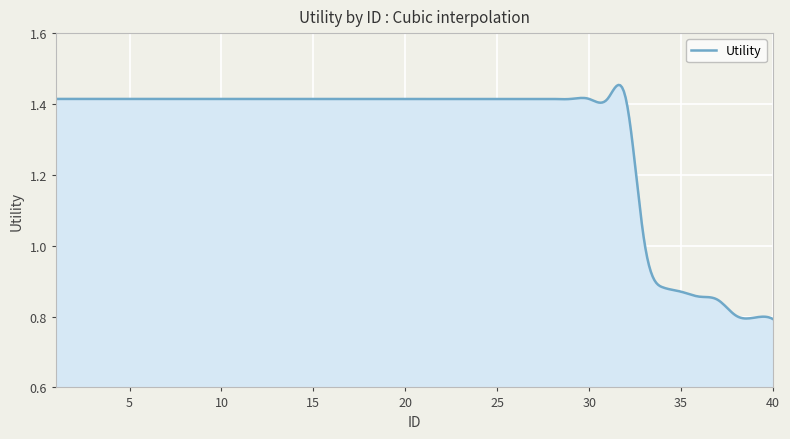

What is the difference between the maximum and minimum values?

0.7